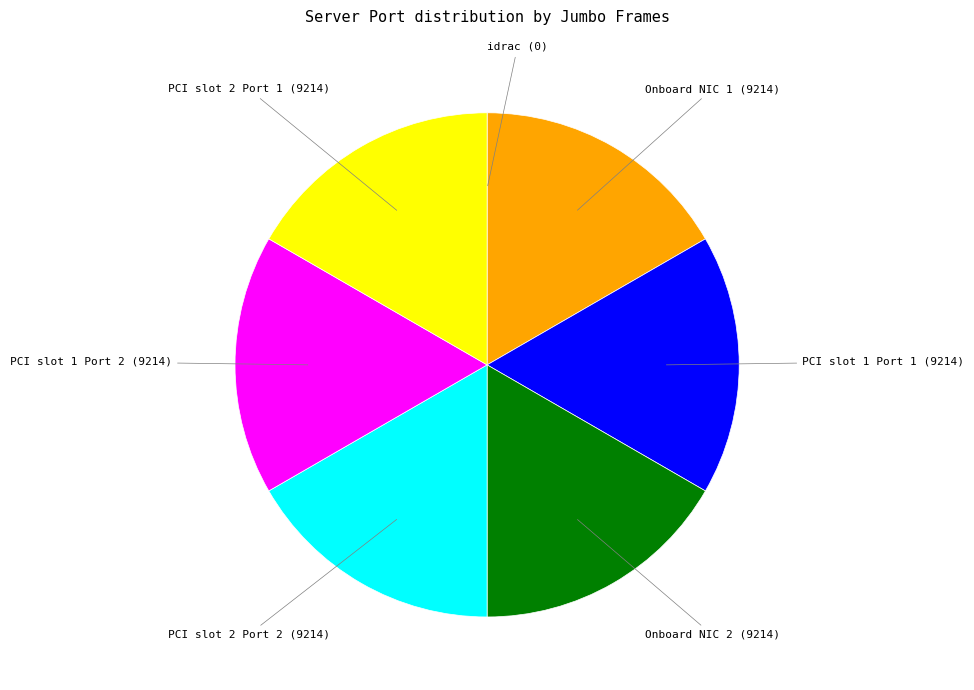

Is there any slice that represents more than half of the pie?

No